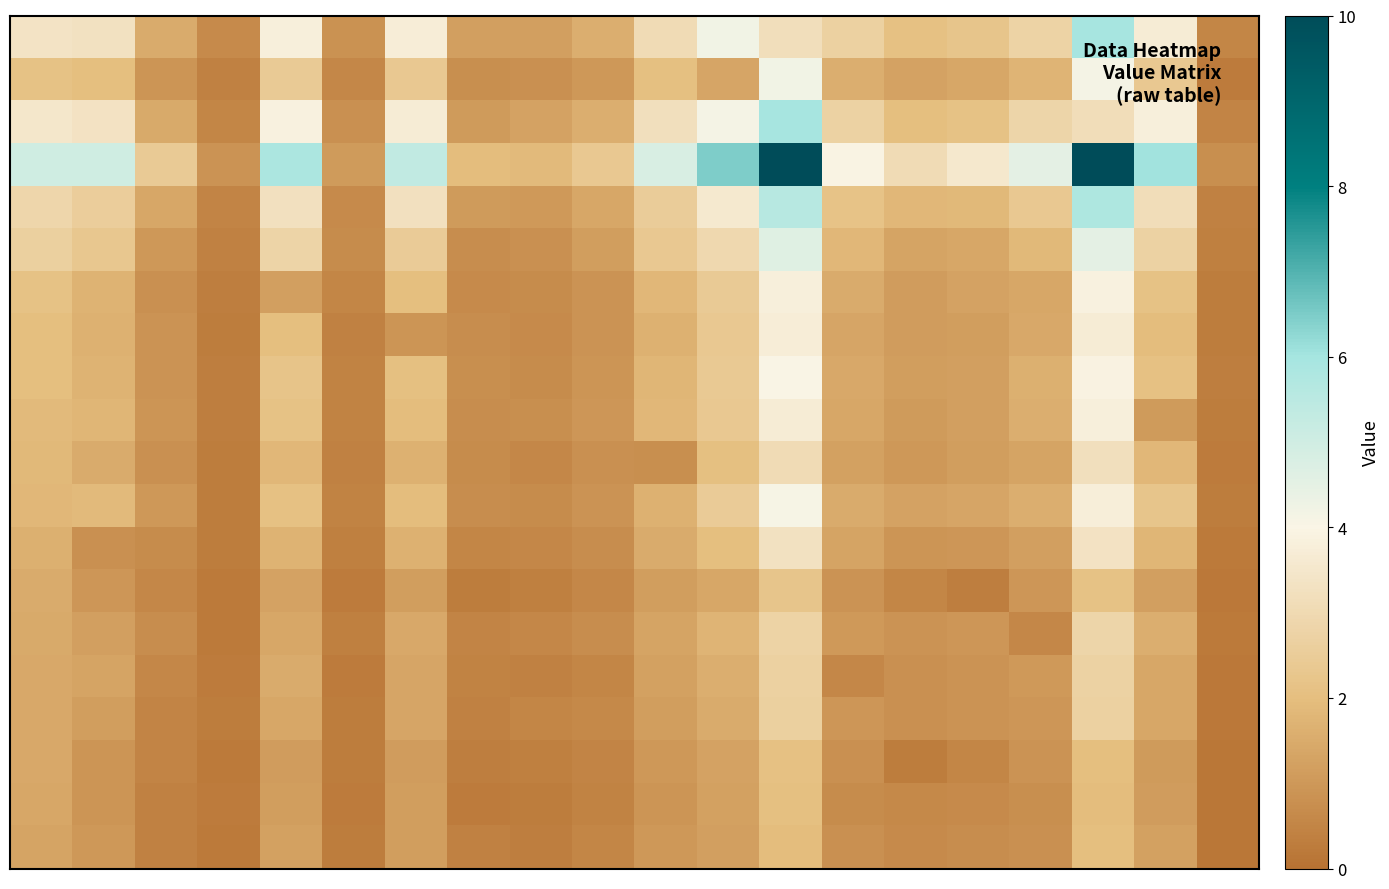

Count the number of data series in this chart.

20